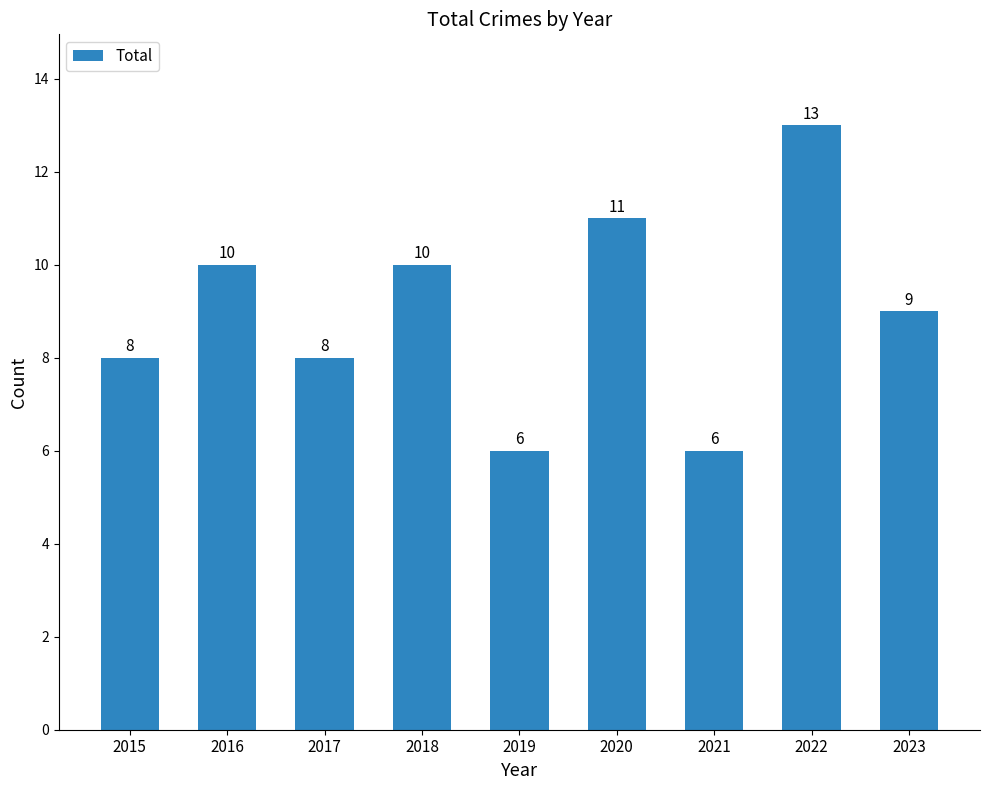

What is the value of the 4th bar from the left?

10